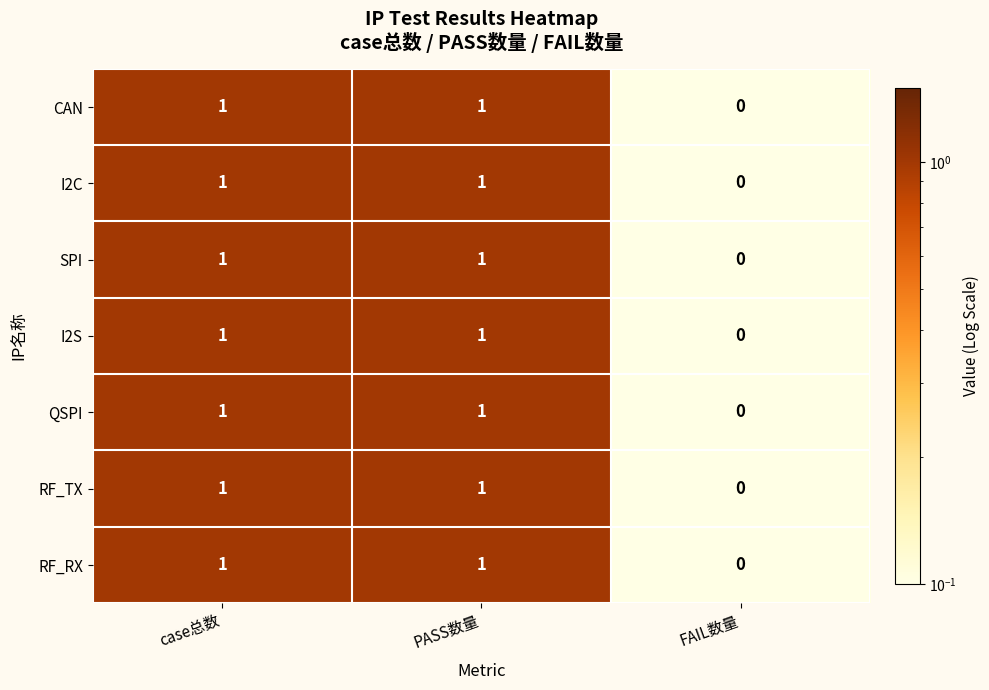

What is the total value across all series at PASS数量?

7